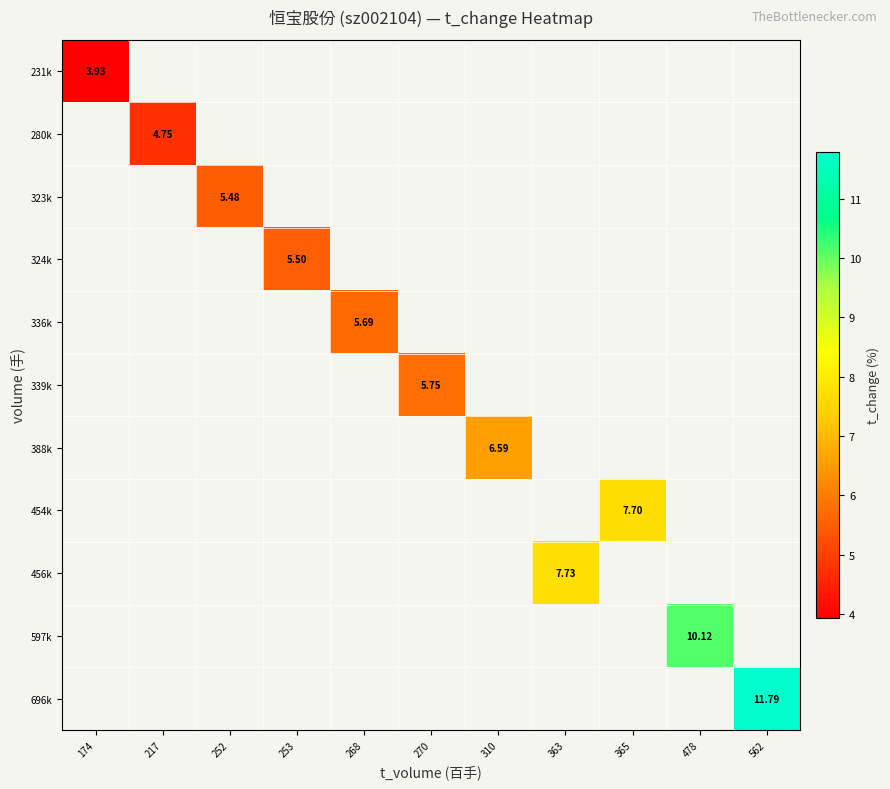

Rank the series by their average value, from lowest to highest.

231k, 280k, 323k, 324k, 336k, 339k, 388k, 454k, 456k, 597k, 696k